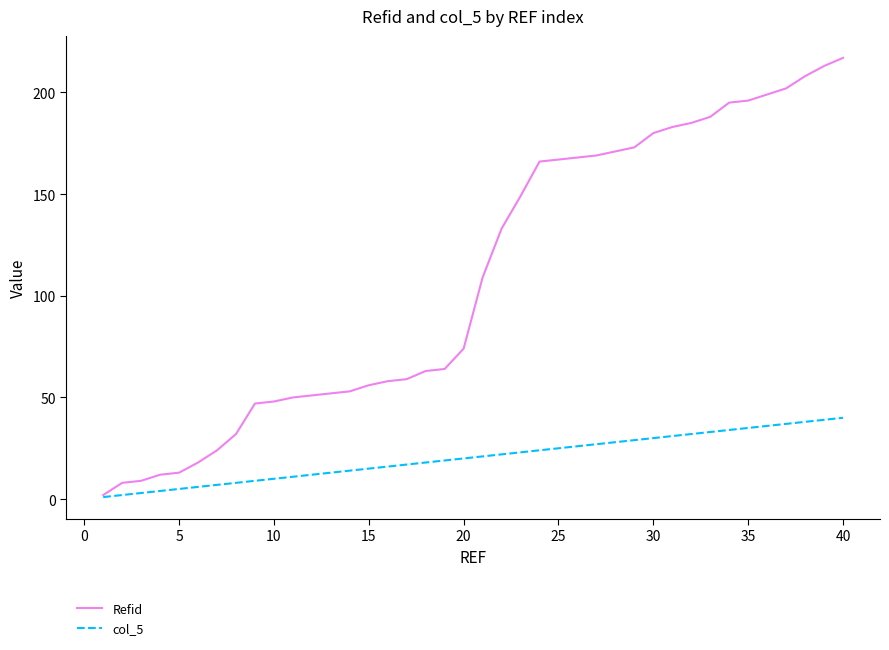

List the series in order of their overall mean, lowest first.

col_5, Refid